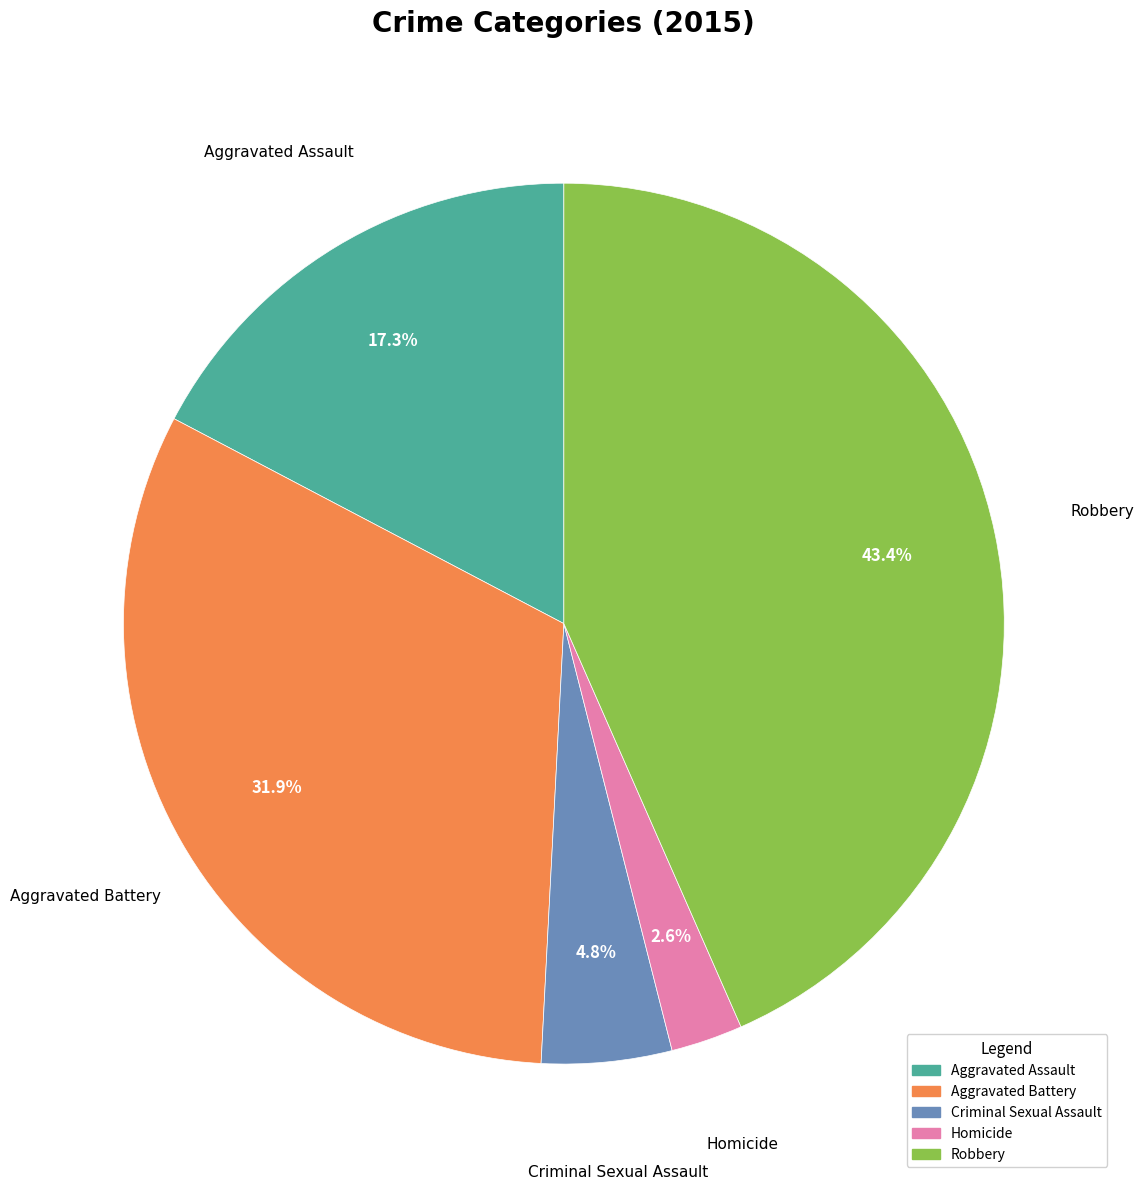

Rank the categories by value from lowest to highest.

Homicide, Criminal Sexual Assault, Aggravated Assault, Aggravated Battery, Robbery